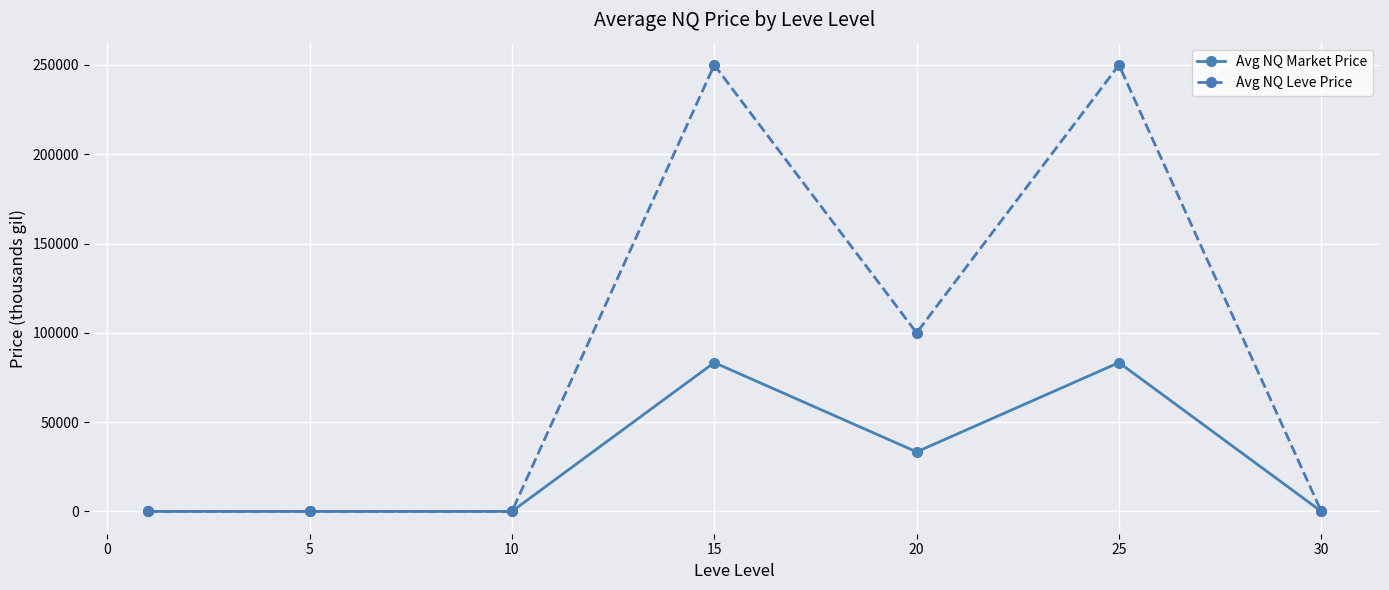

Which series has the widest spread of values?

Avg NQ Leve Price